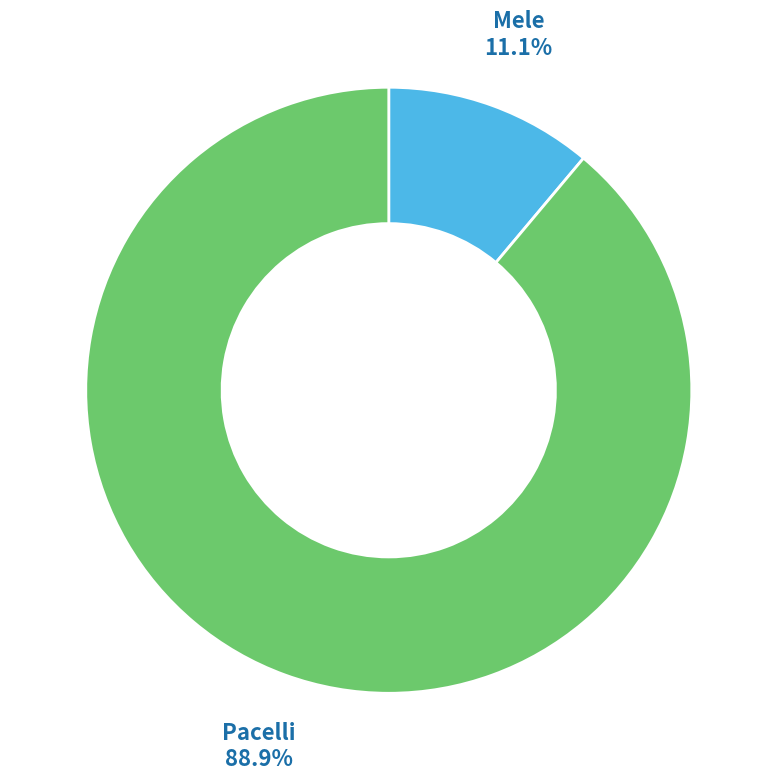

Count the number of slices in the pie.

2